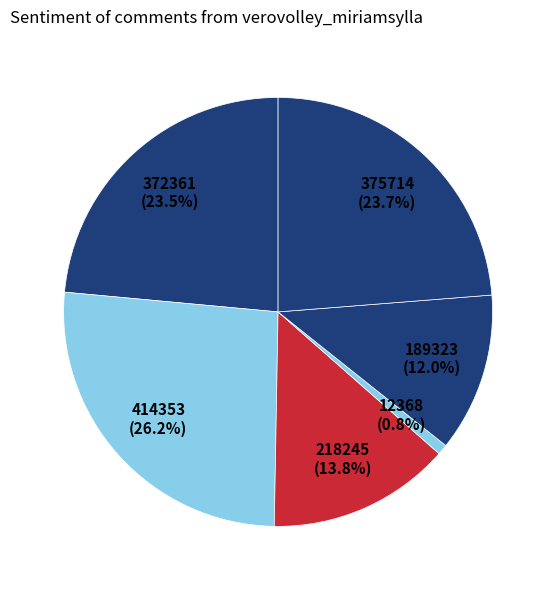

Count the number of slices in the pie.

6